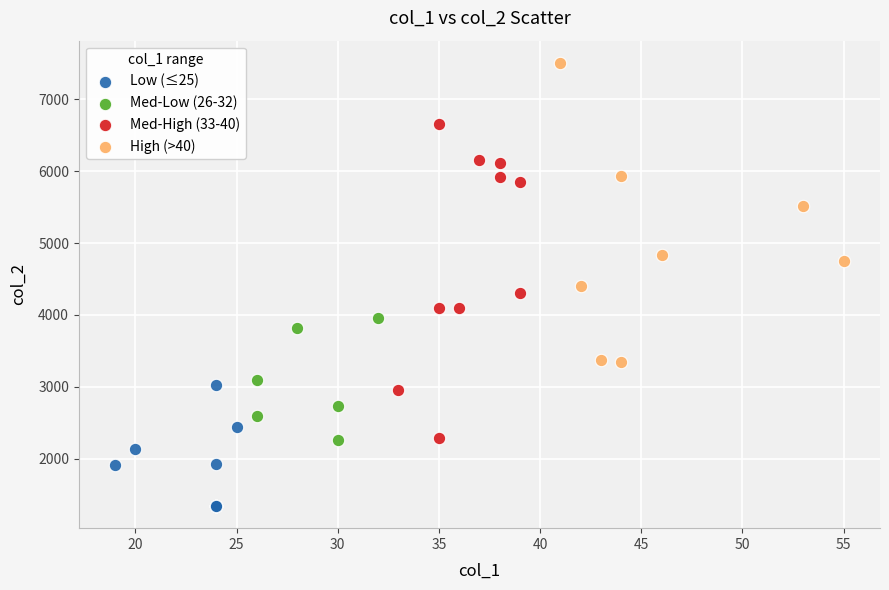

Which series contains the highest Y value?

High (>40)